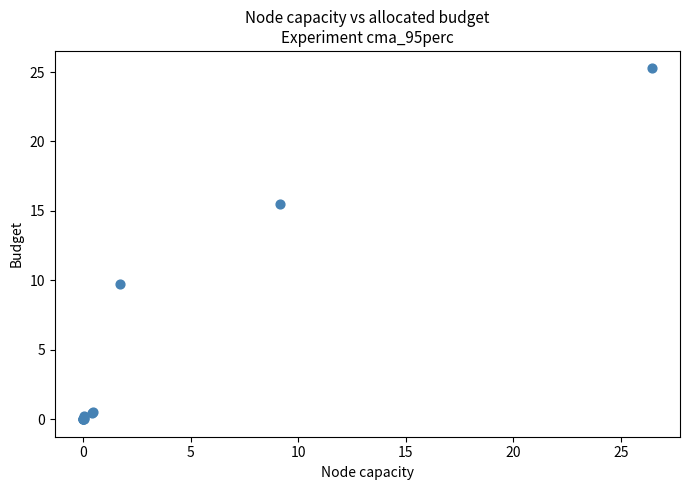

What Y value in the scatter plot is closest to 12?

9.8